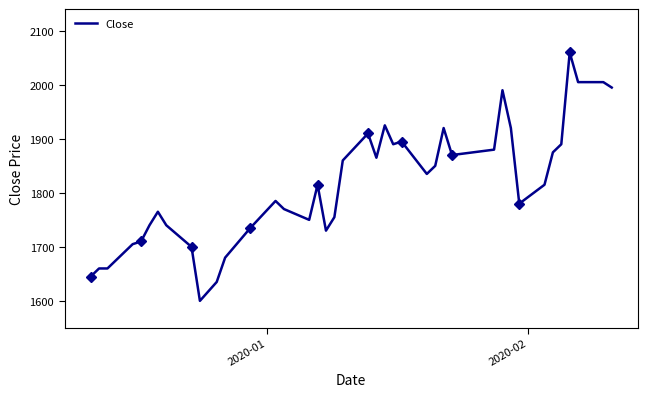

What is the minimum value for Close?

1600